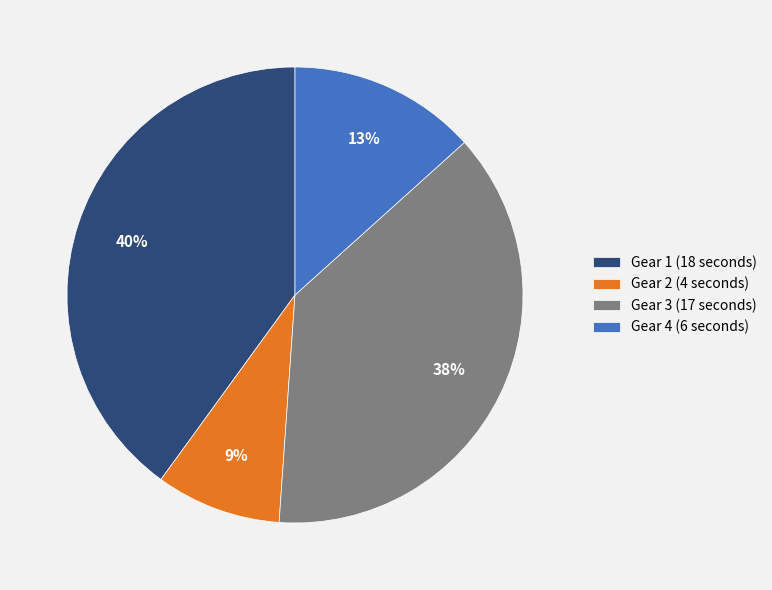

Which slice is the largest?

Gear 1